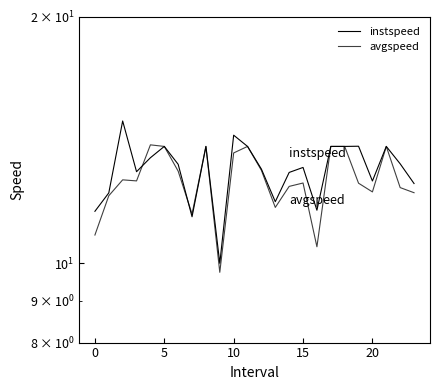

How many data points does each series have?

24